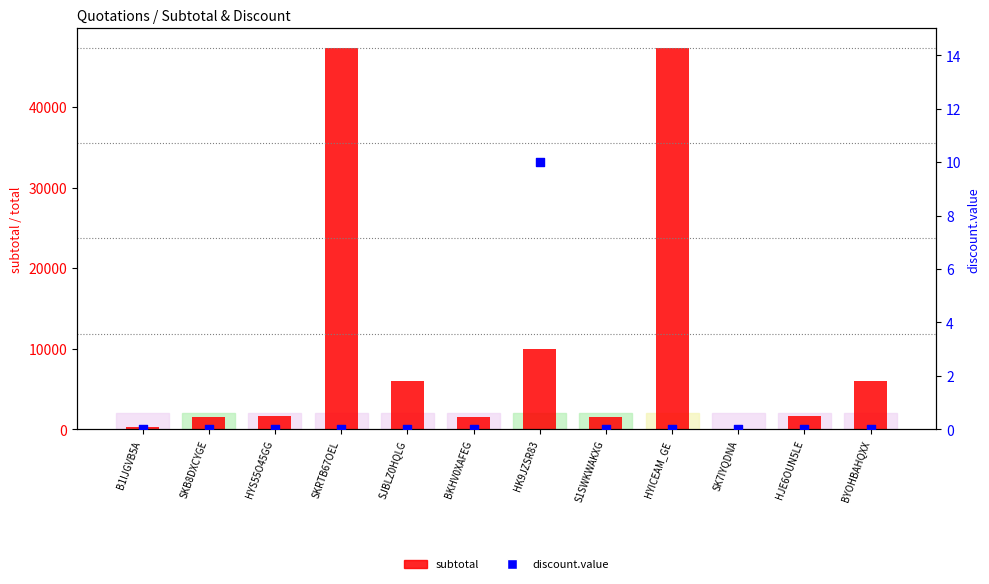

What are all the series names shown in the legend?

subtotal, discount.value